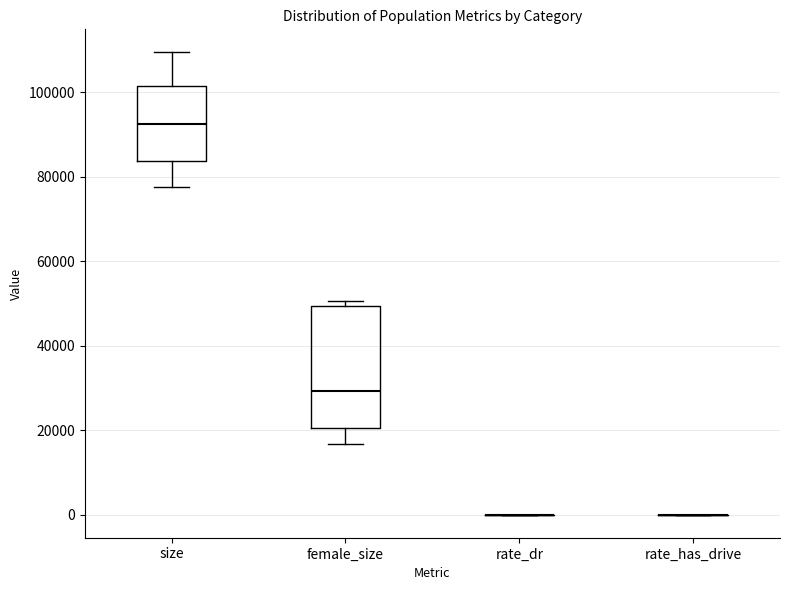

Reading left to right, transcribe this box plot: for each box, give where its median line is, the range the box spans, and where its two whiskers end, as read against the y-axis. The values are not printed on the chart, so give them approximately, as read against the axis.

size: median 92000, box 84000 to 102000, whiskers 78000 to 110000
female_size: median 30000, box 20000 to 50000, whiskers 16000 to 50000 (just above the box's upper edge)
rate_dr: box collapsed to a line at 0, whiskers 0 to 0
rate_has_drive: box collapsed to a line at 0, whiskers 0 to 0